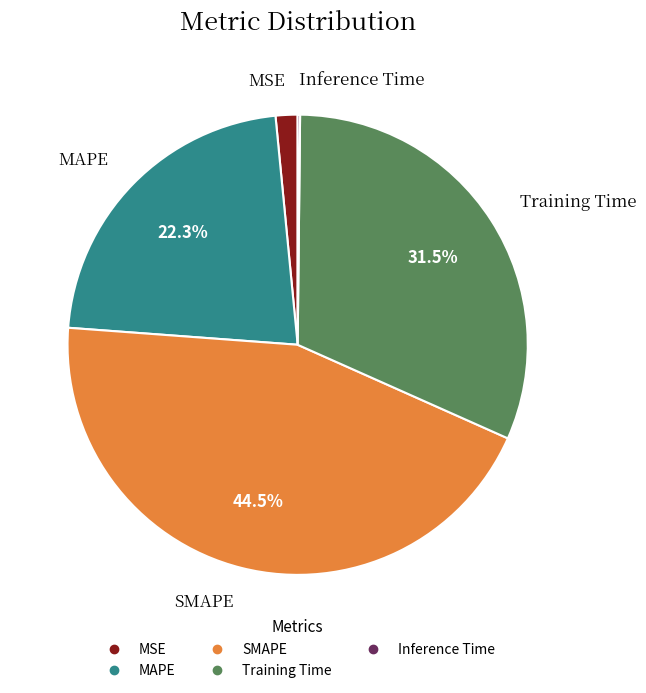

To the nearest percent, what percentage of the pie is MAPE?

22%